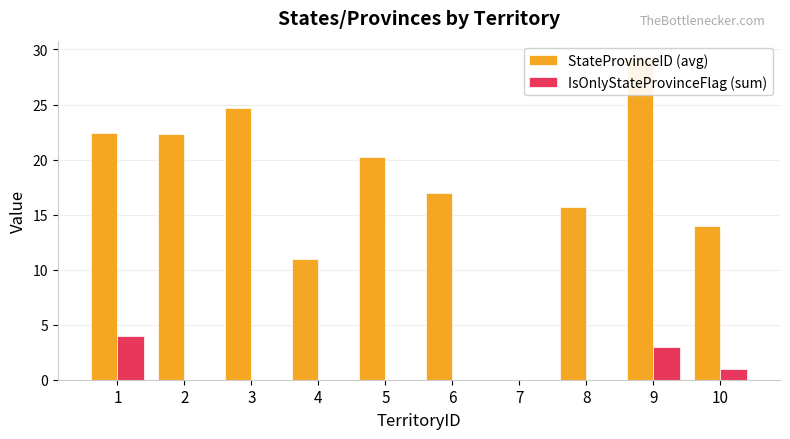

What is the difference between the maximum and second lowest values in the StateProvinceID (avg) series?

18.3